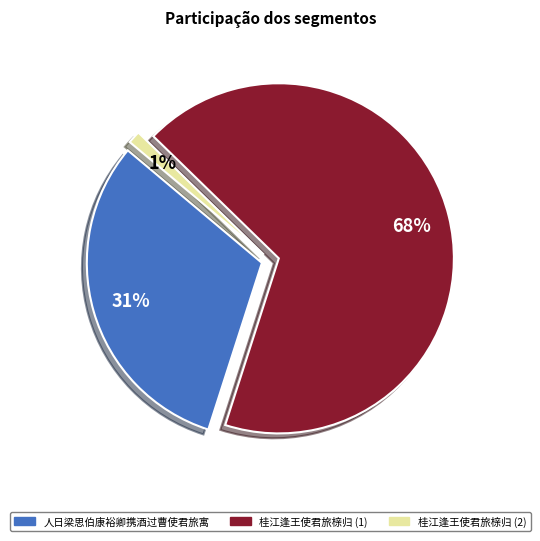

What is the smallest slice in the pie chart?

桂江逢王使君旅榇归